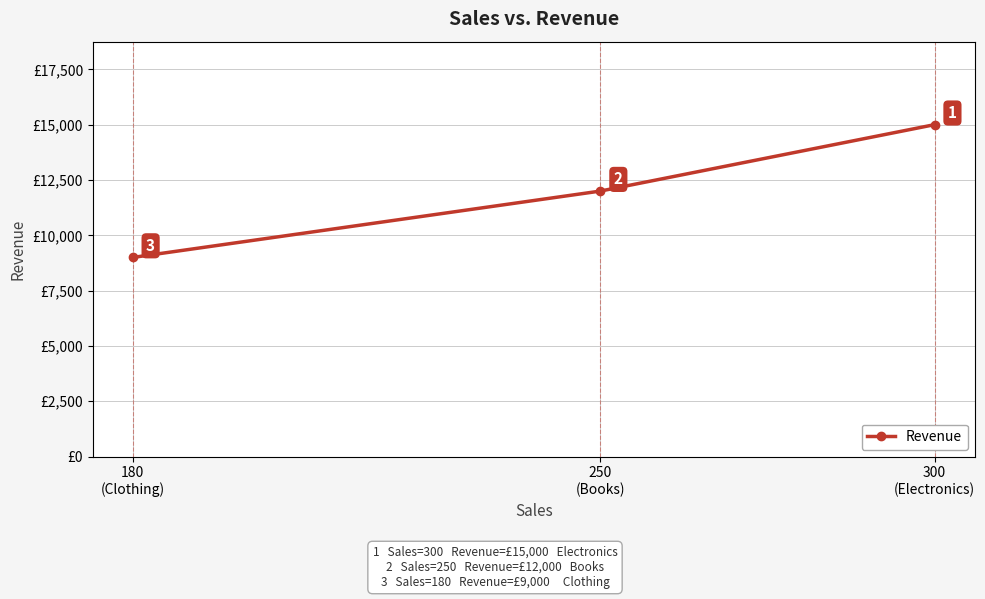

How many lines are shown in the chart?

1